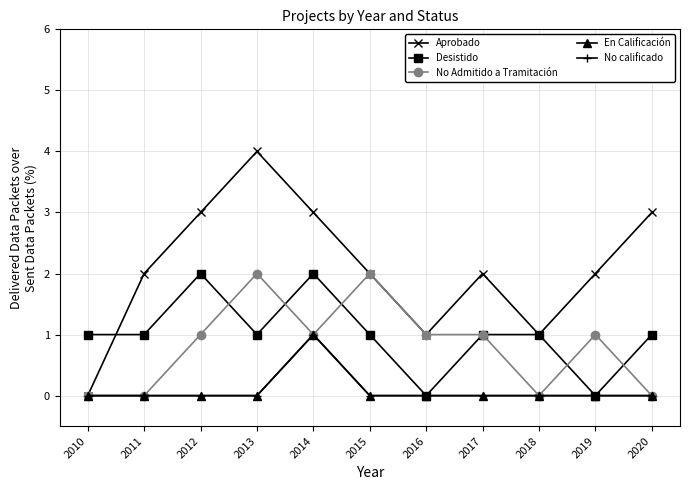

Reading left to right, list all the values displayed in this chart.

Aprobado: 2010=0	2011=2	2012=3	2013=4	2014=3	2015=2	2016=1	2017=2	2018=1	2019=2	2020=3
Desistido: 2010=1	2011=1	2012=2	2013=1	2014=2	2015=1	2016=0	2017=1	2018=1	2019=0	2020=1
No Admitido a Tramitación: 2010=0	2011=0	2012=1	2013=2	2014=1	2015=2	2016=1	2017=1	2018=0	2019=1	2020=0
En Calificación: 2010=0	2011=0	2012=0	2013=0	2014=1	2015=0	2016=0	2017=0	2018=0	2019=0	2020=0
No calificado: 2010=0	2011=0	2012=0	2013=0	2014=1	2015=0	2016=0	2017=0	2018=0	2019=0	2020=0